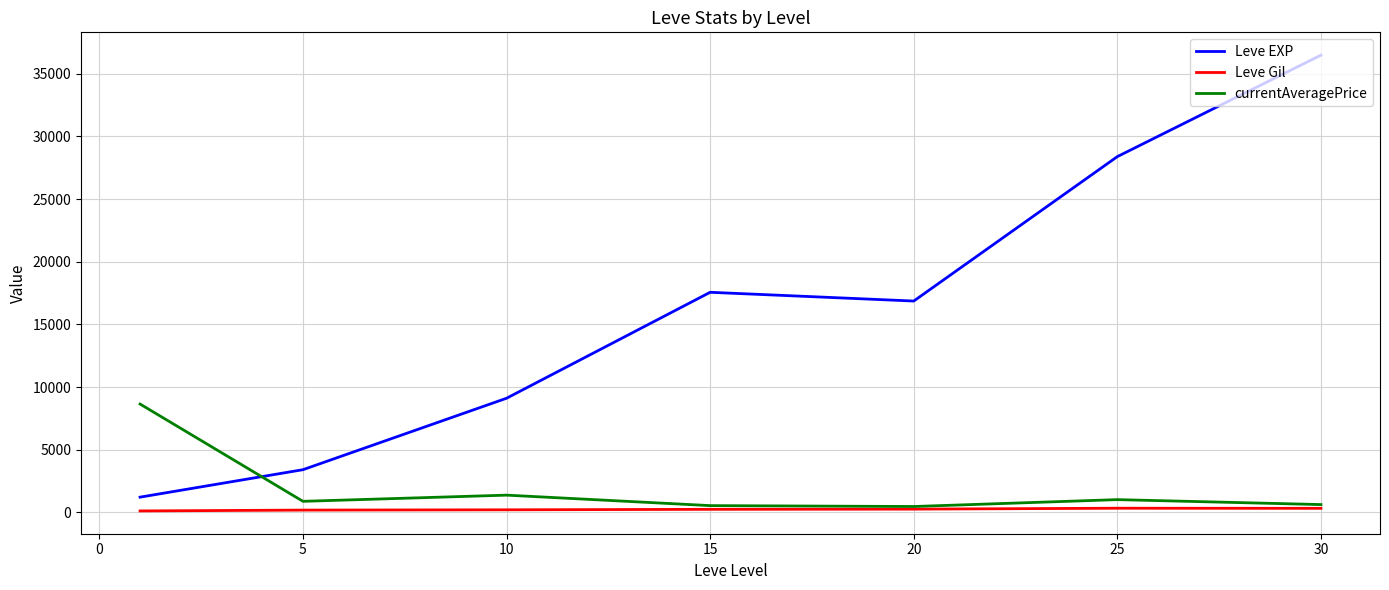

List the series in order of their peak value, highest first.

Leve EXP, currentAveragePrice, Leve Gil